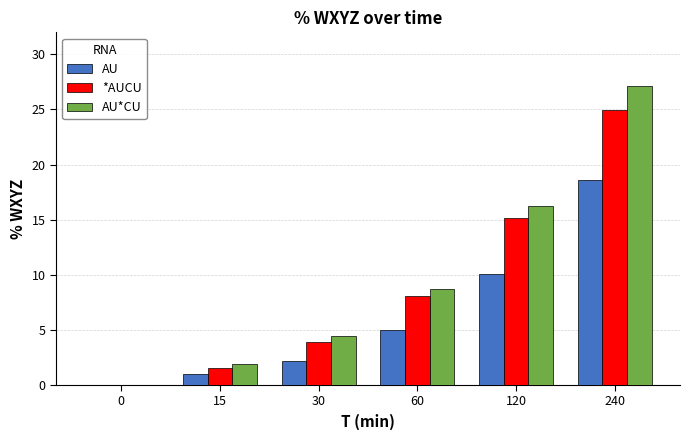

What is the sum of all *AUCU values?

53.7